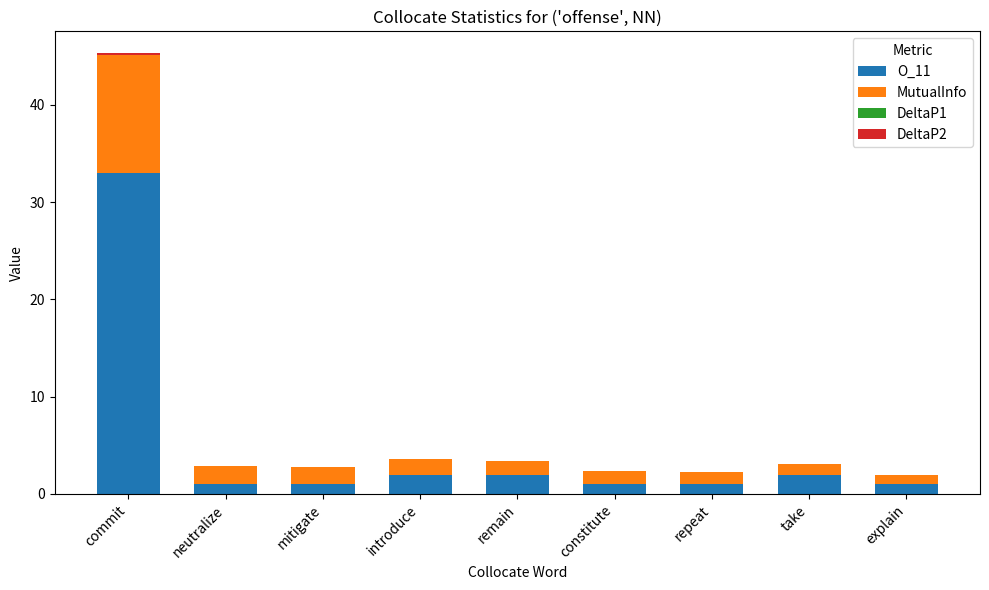

At which category is the sum across all series the highest?

commit